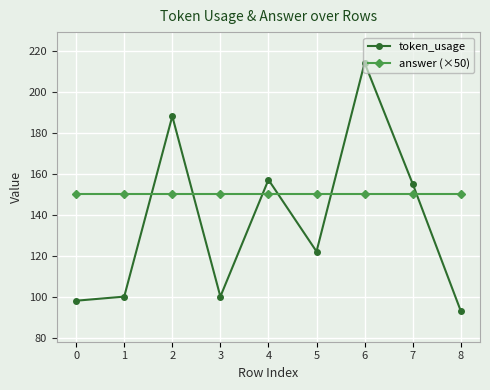

What is the total value across all series at 2?

338